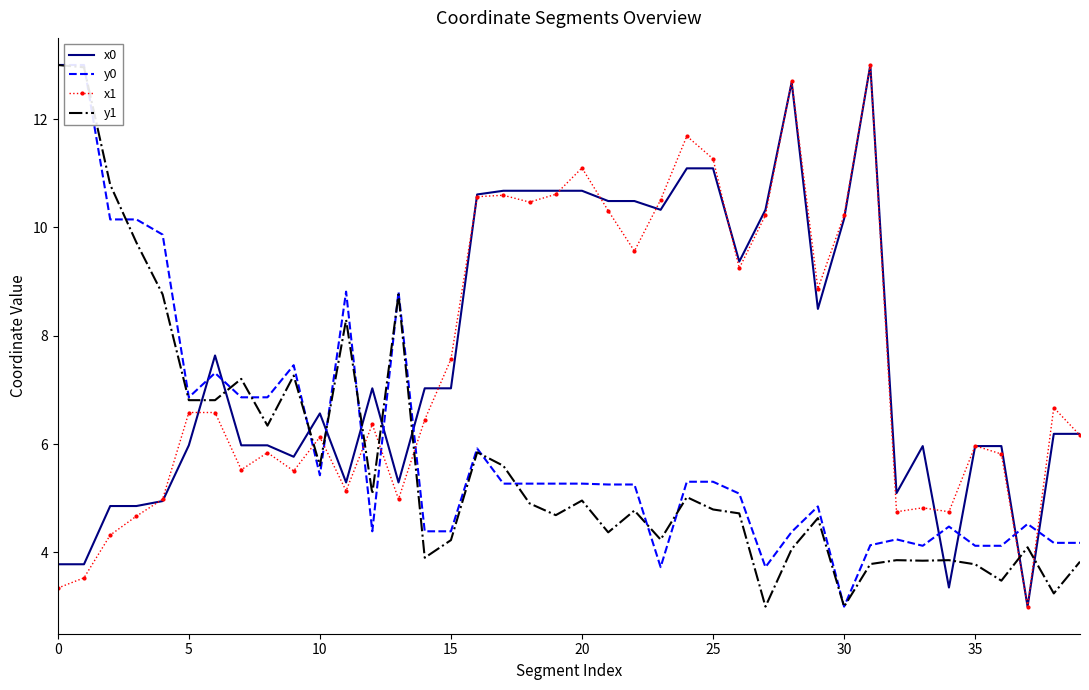

What is the label of the 23rd point from the left?

22